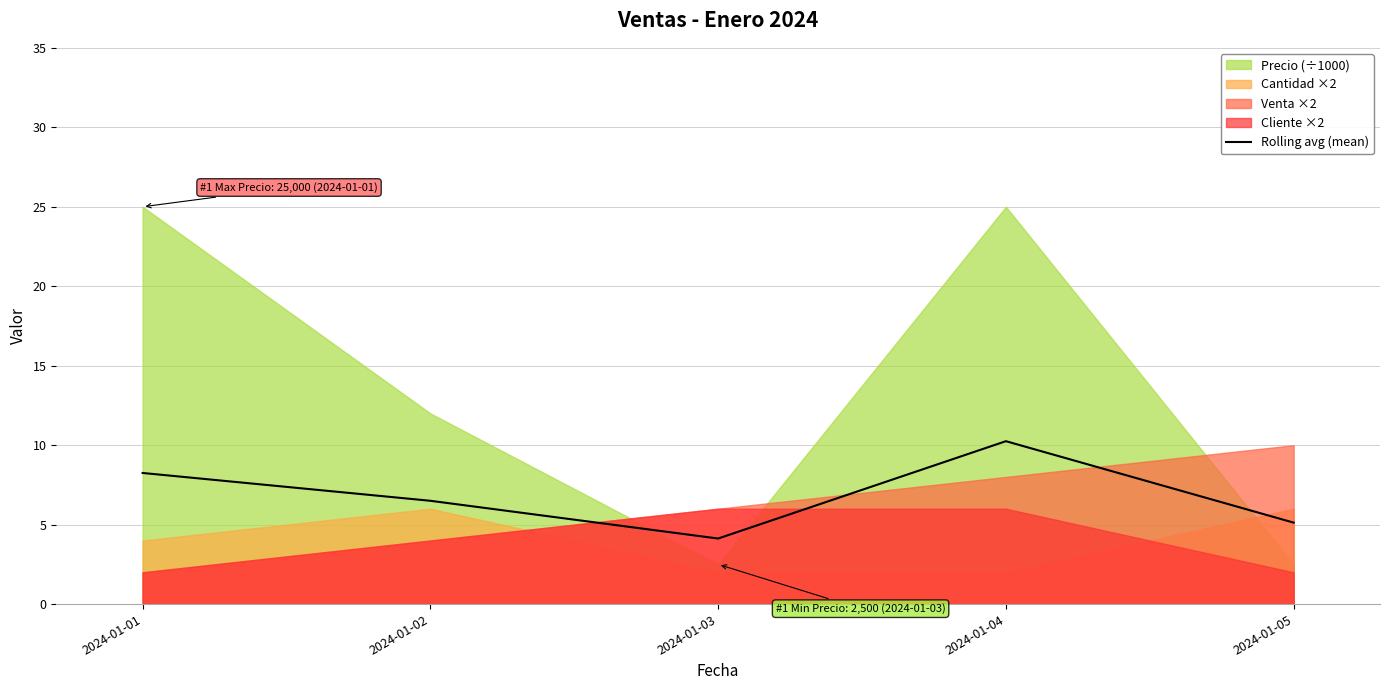

What is the minimum value for Rolling avg (mean)?

4.1